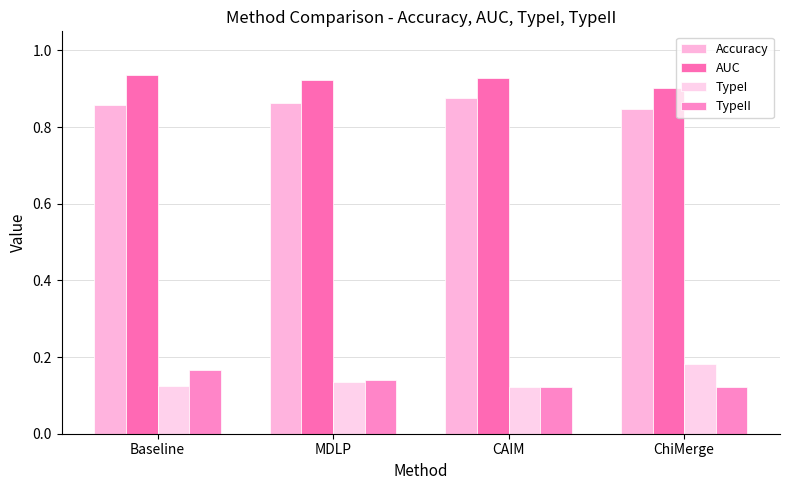

Are the bars horizontal?

No